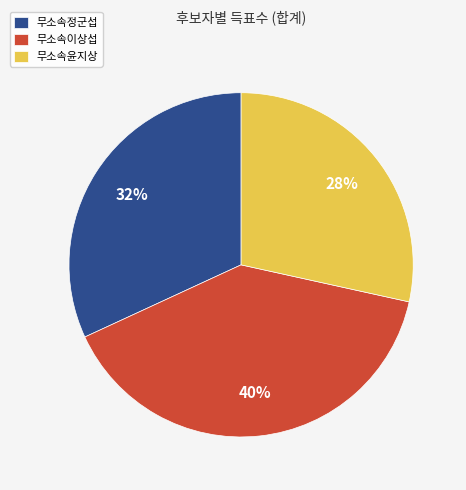

Do 무소속정군섭 and 무소속윤지상 together represent more than half of the pie?

Yes